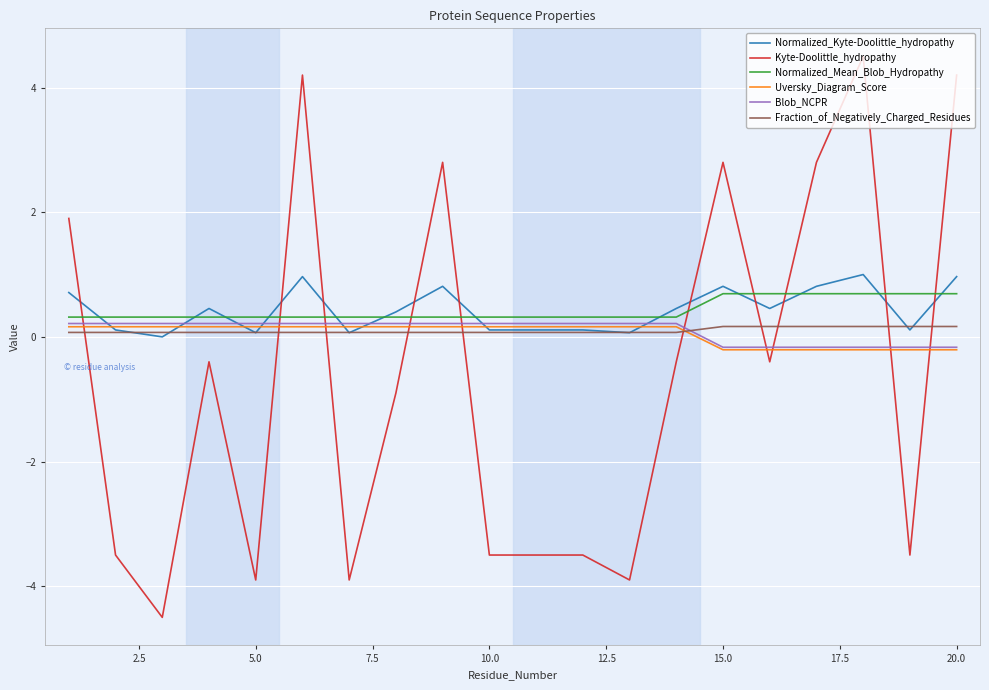

What is the maximum value shown in the chart?

4.5